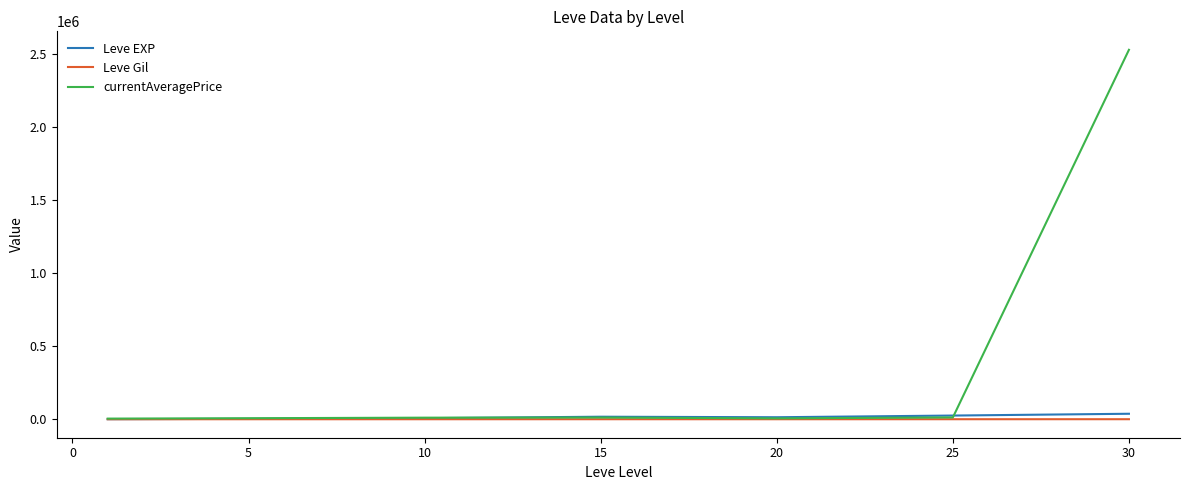

What are all the series names shown in the legend?

Leve EXP, Leve Gil, currentAveragePrice